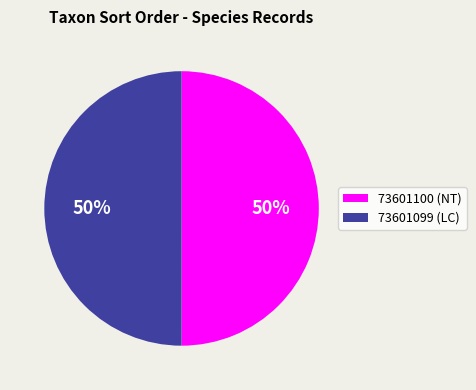

How many segments does this pie chart have?

2